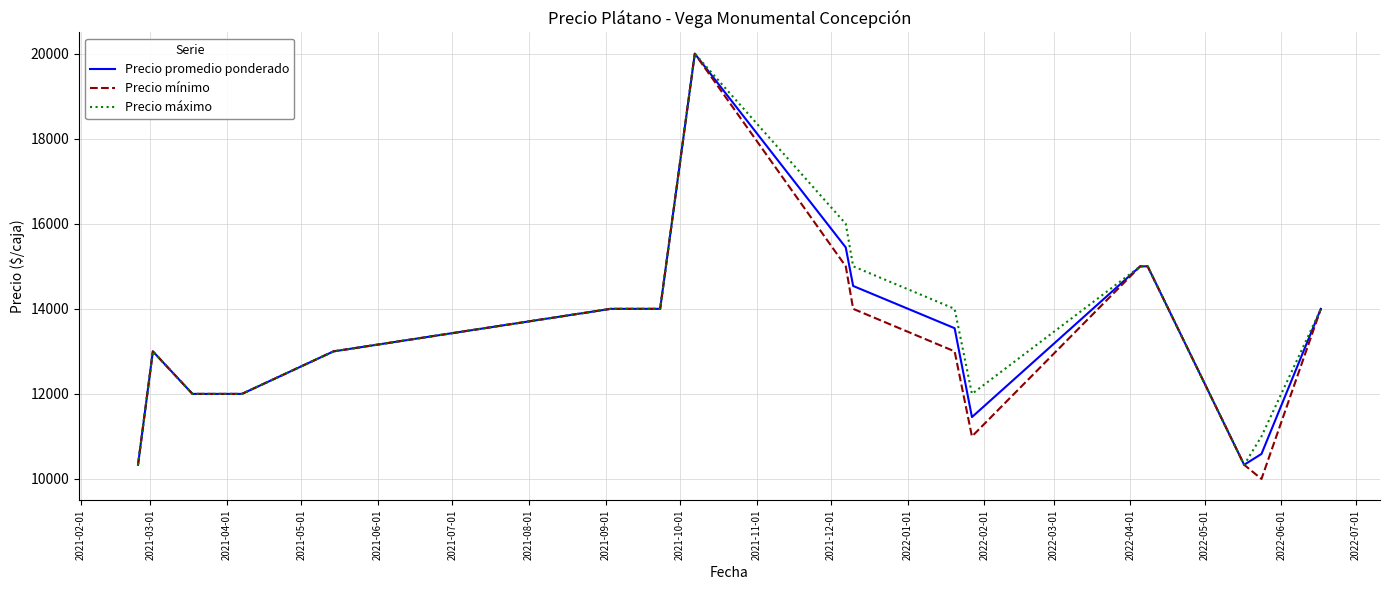

What is the lowest value of the Precio mínimo series?

10000.0